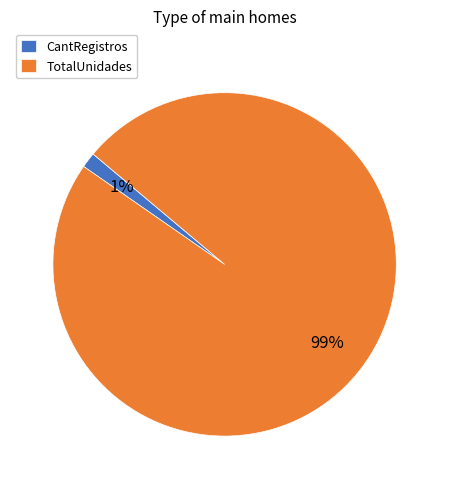

How many slices are in this pie chart?

2